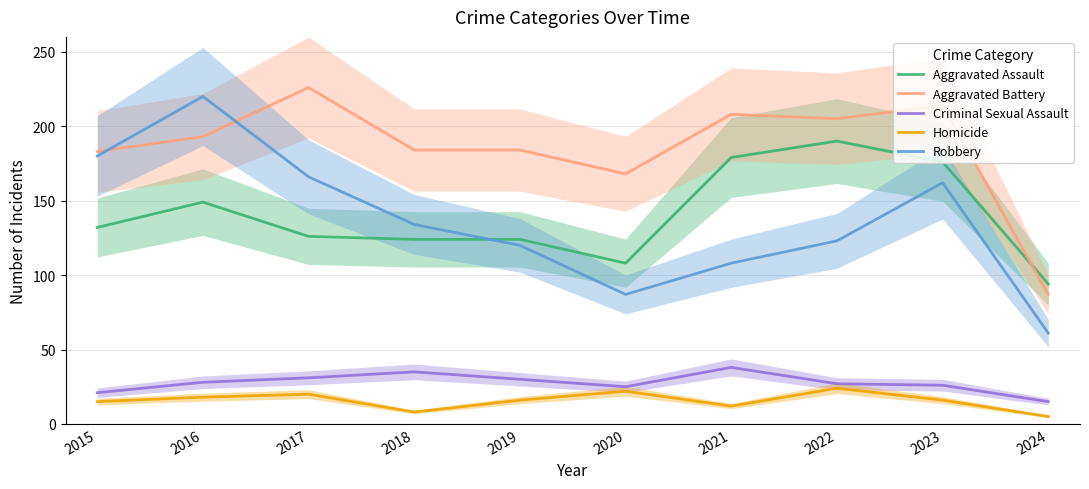

What are all the series names shown in the legend?

Aggravated Assault, Aggravated Battery, Criminal Sexual Assault, Homicide, Robbery